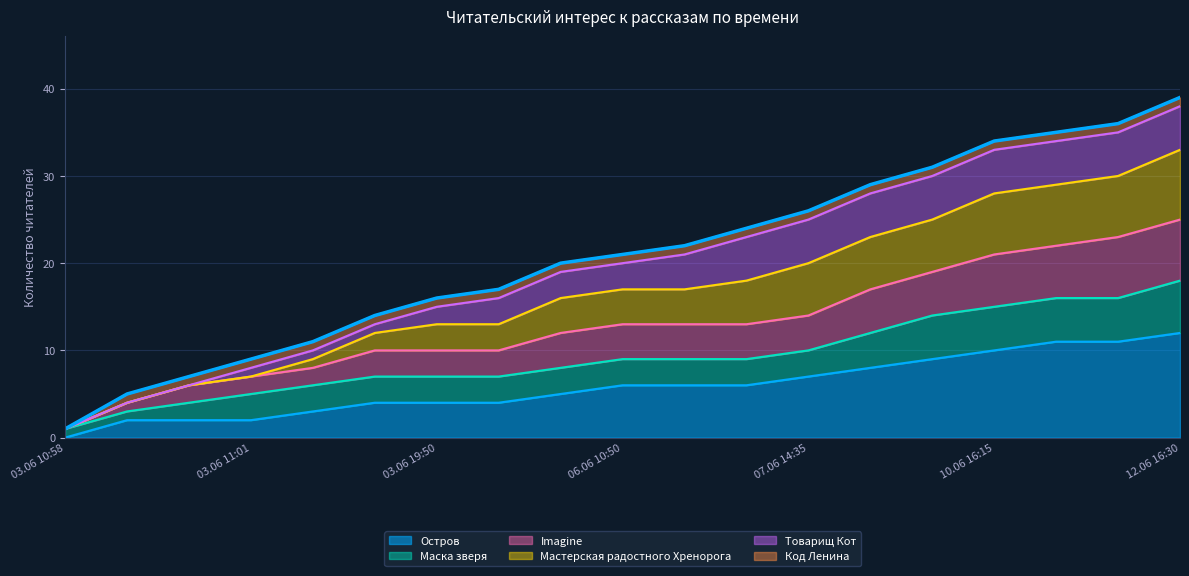

What position from the left is 03.06 11:00?

3